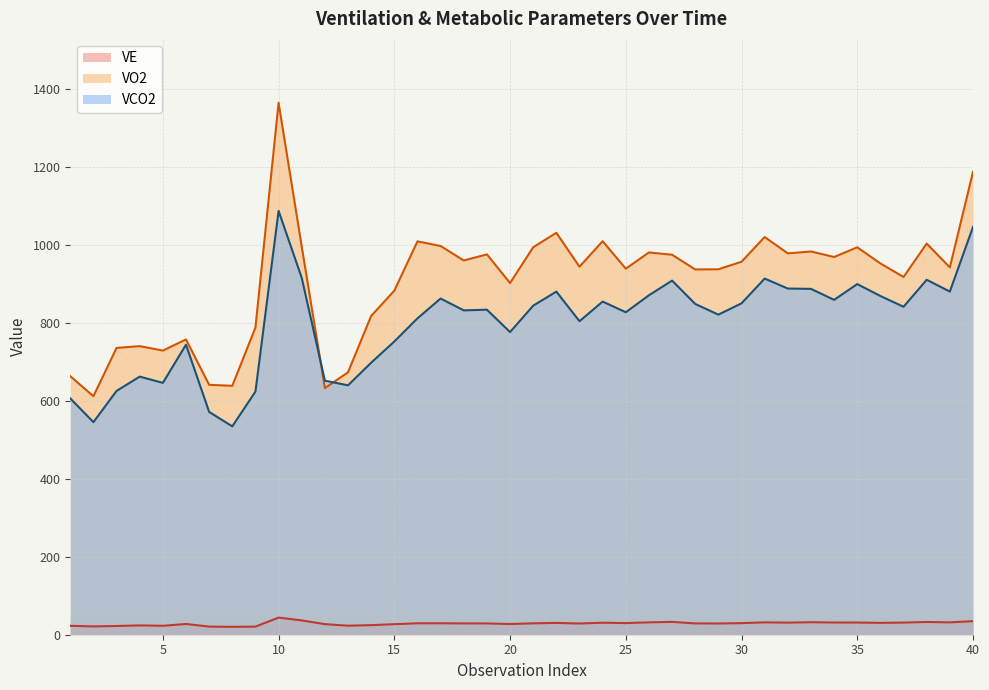

What is the value of the VE point at the 24th from the left?

30.8